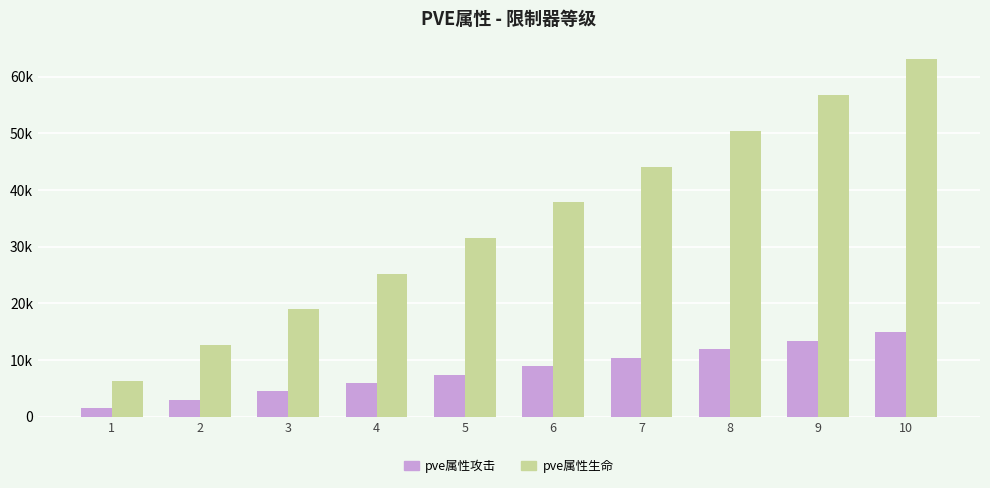

Count the pve属性攻击 values in the range 4463 to 11901.

6